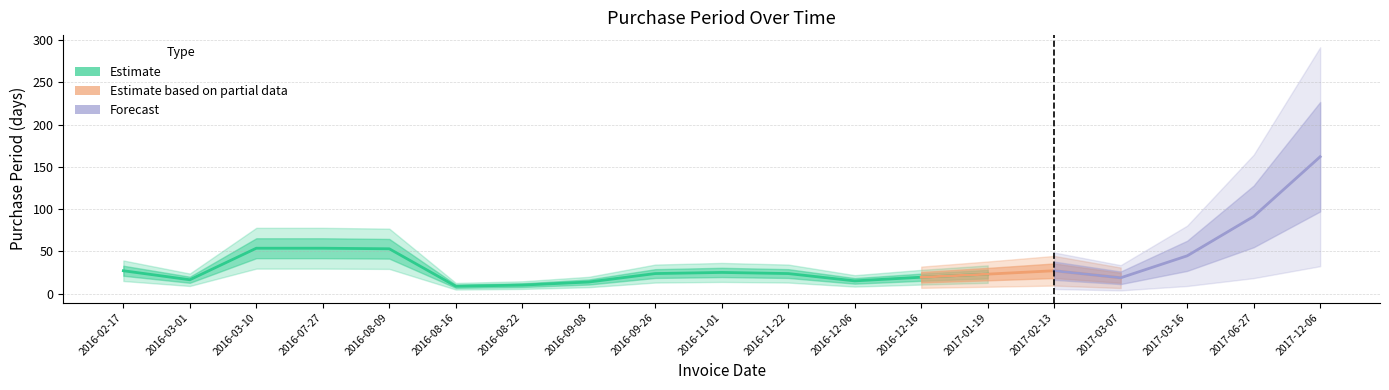

Which category has the lowest value across all series?

2016-08-22